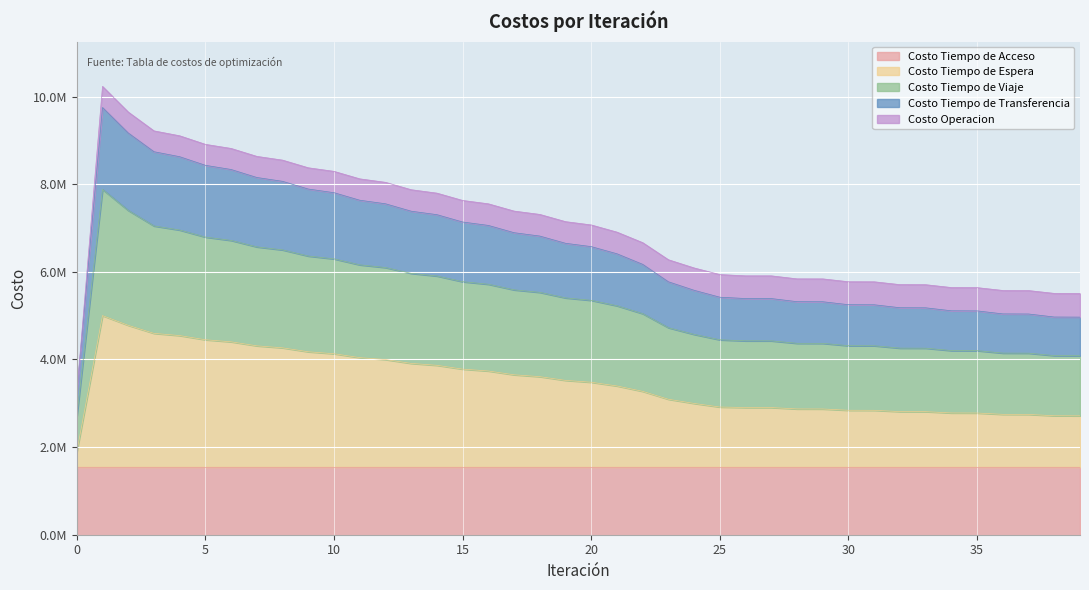

Does the chart display data point markers on the line(s)?

No